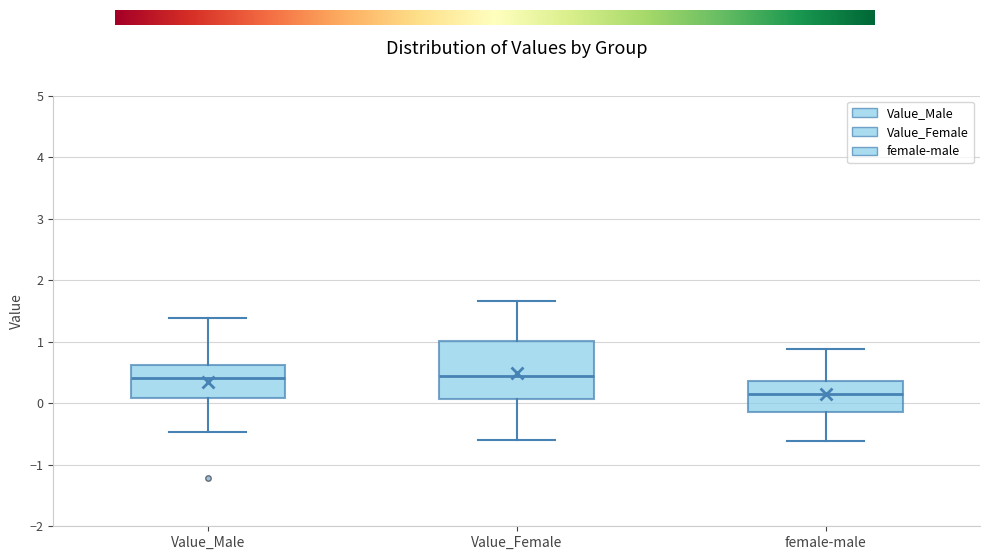

Reading left to right, transcribe this box plot: for each box, give where its median line is, the range the box spans, and where its two whiskers end, as read against the y-axis. The values are not printed on the chart, so give them approximately, as read against the axis.

Value_Male: median 0.4, box 0.1 to 0.6, whiskers -0.5 to 1.4
Value_Female: median 0.4, box 0.1 to 1.0, whiskers -0.6 to 1.7
female-male: median 0.2, box -0.1 to 0.4, whiskers -0.6 to 0.9